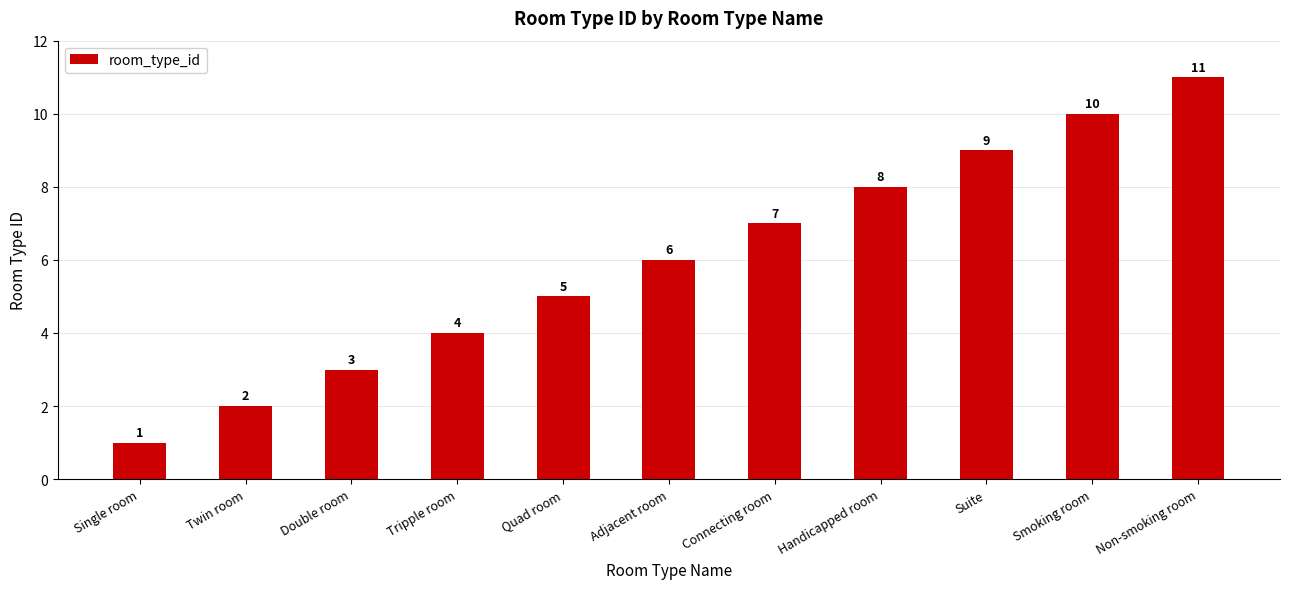

Rank the categories by value from lowest to highest.

Single room, Twin room, Double room, Tripple room, Quad room, Adjacent room, Connecting room, Handicapped room, Suite, Smoking room, Non-smoking room